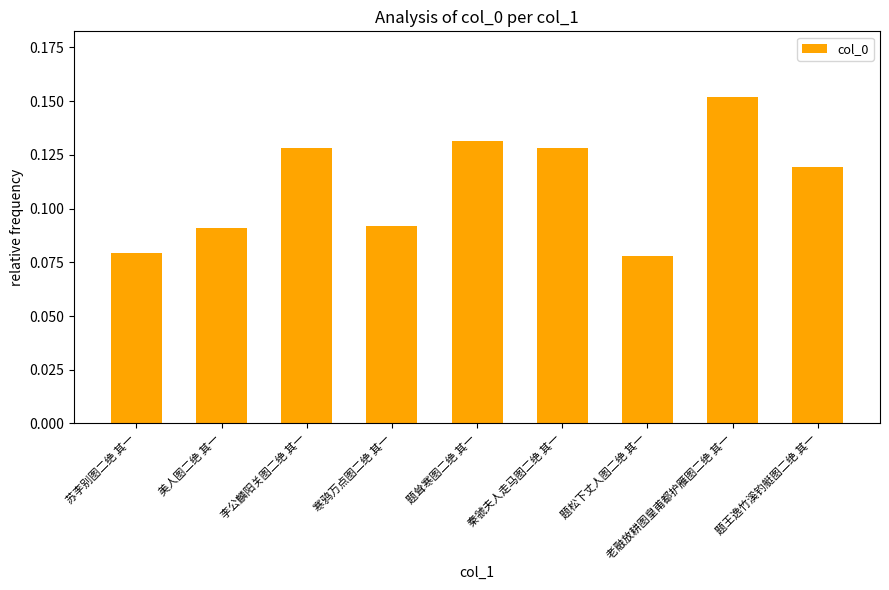

What is the label of the 5th bar from the left?

题耸寒图二绝 其一